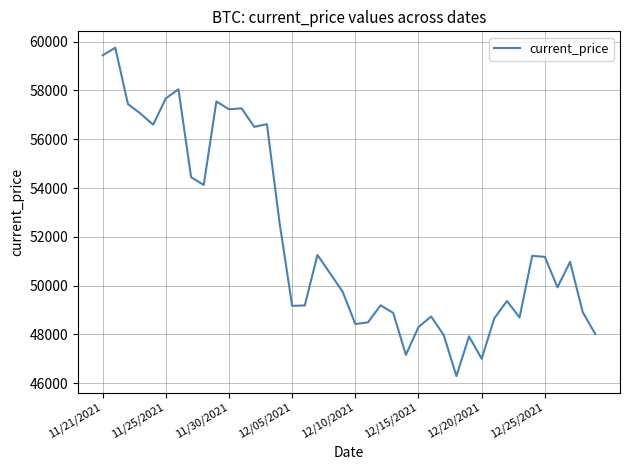

What is the difference between the maximum and minimum values?

13453